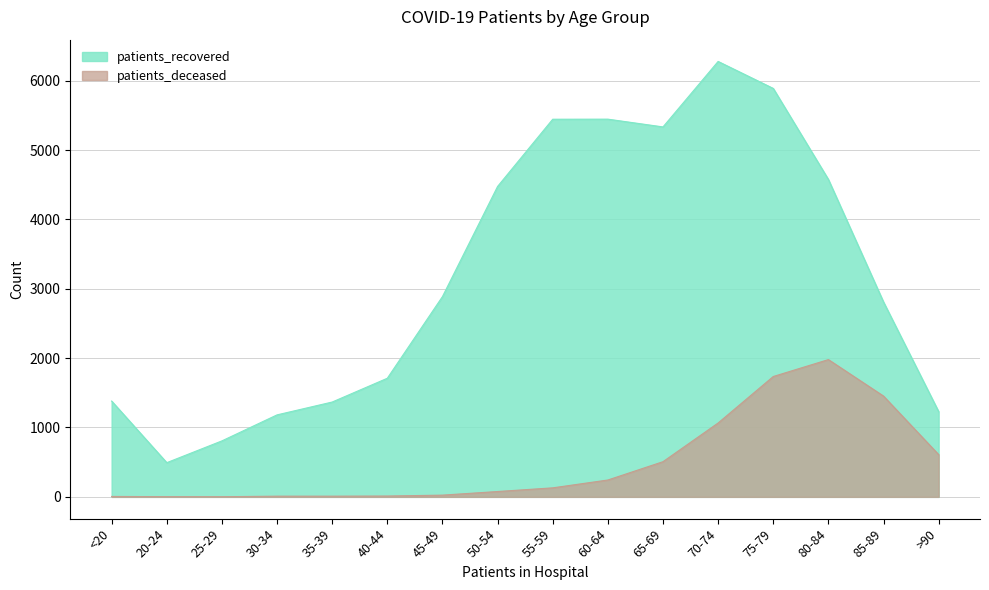

How many categories are shown in the chart?

16